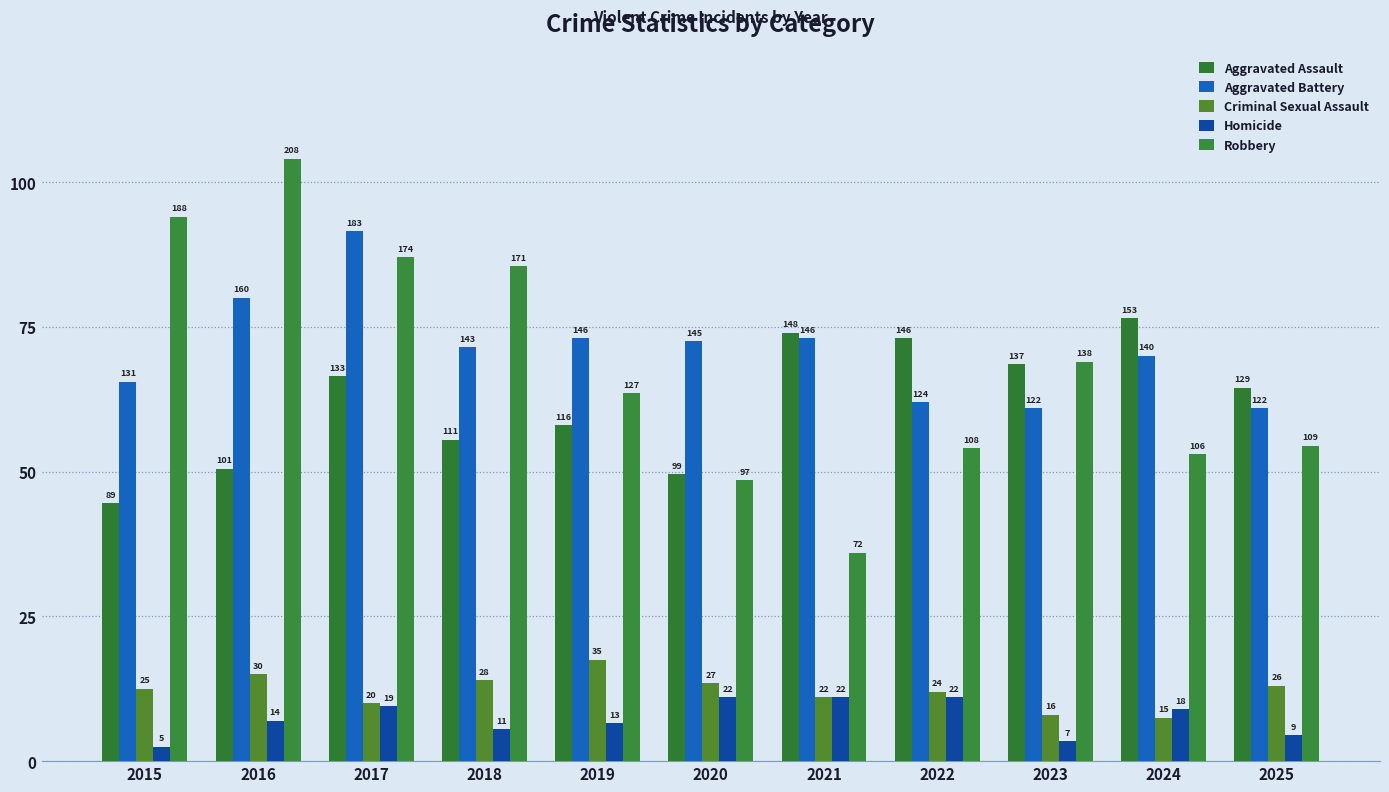

What value does the Aggravated Assault series have at 2015, to the nearest 5?

90